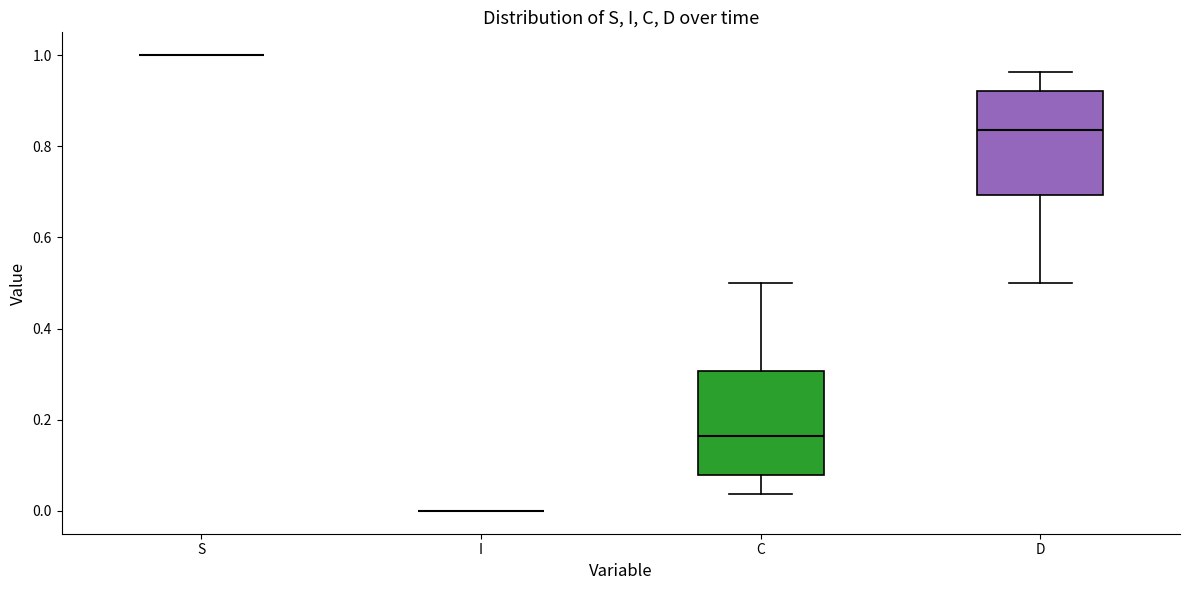

Reading left to right, transcribe this box plot: for each box, give where its median line is, the range the box spans, and where its two whiskers end, as read against the y-axis. The values are not printed on the chart, so give them approximately, as read against the axis.

S: box collapsed to a line at 1.00, whiskers 1.00 to 1.00
I: box collapsed to a line at 0.00, whiskers 0.00 to 0.00
C: median 0.16, box 0.08 to 0.30, whiskers 0.04 to 0.50
D: median 0.84, box 0.70 to 0.92, whiskers 0.50 to 0.96